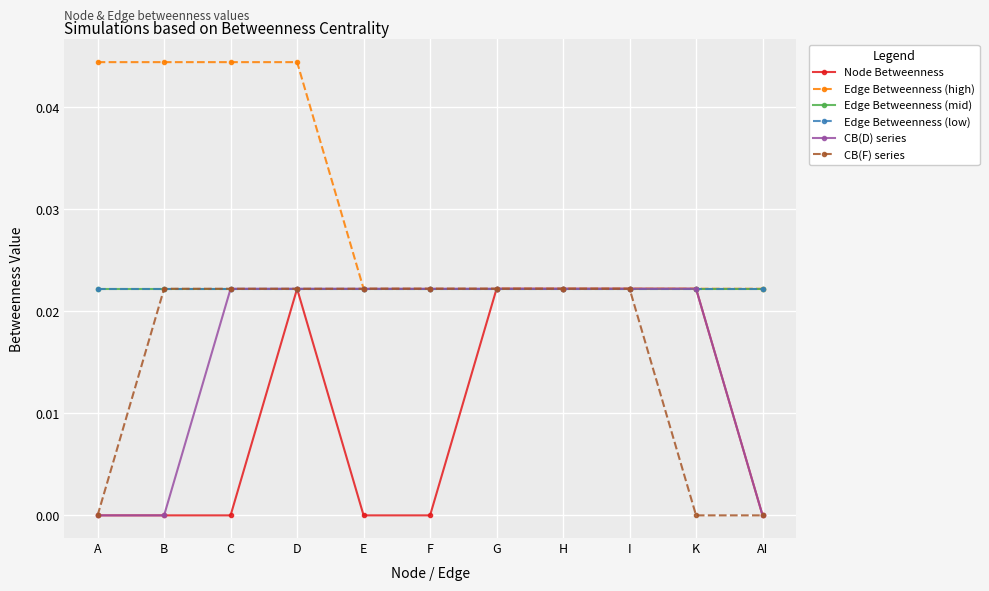

Which category has the lowest value in the Edge Betweenness (mid) series?

A